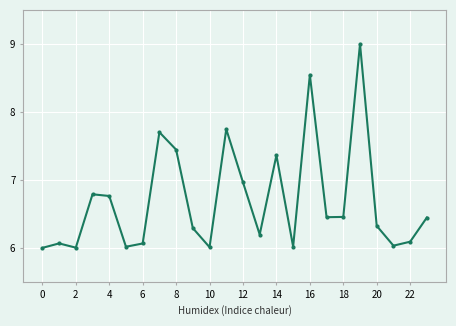

What is the value of the 6th point from the left?

6.0